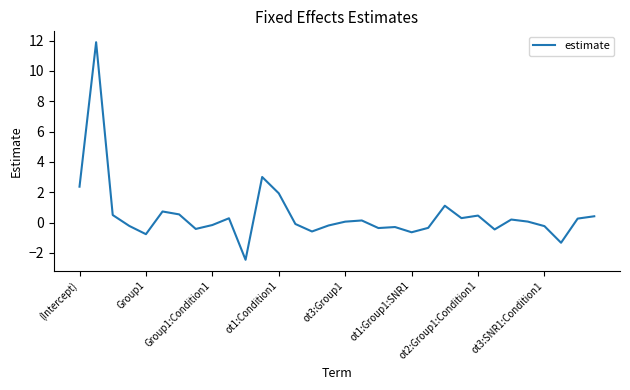

What is the difference between the maximum and minimum values?

14.3